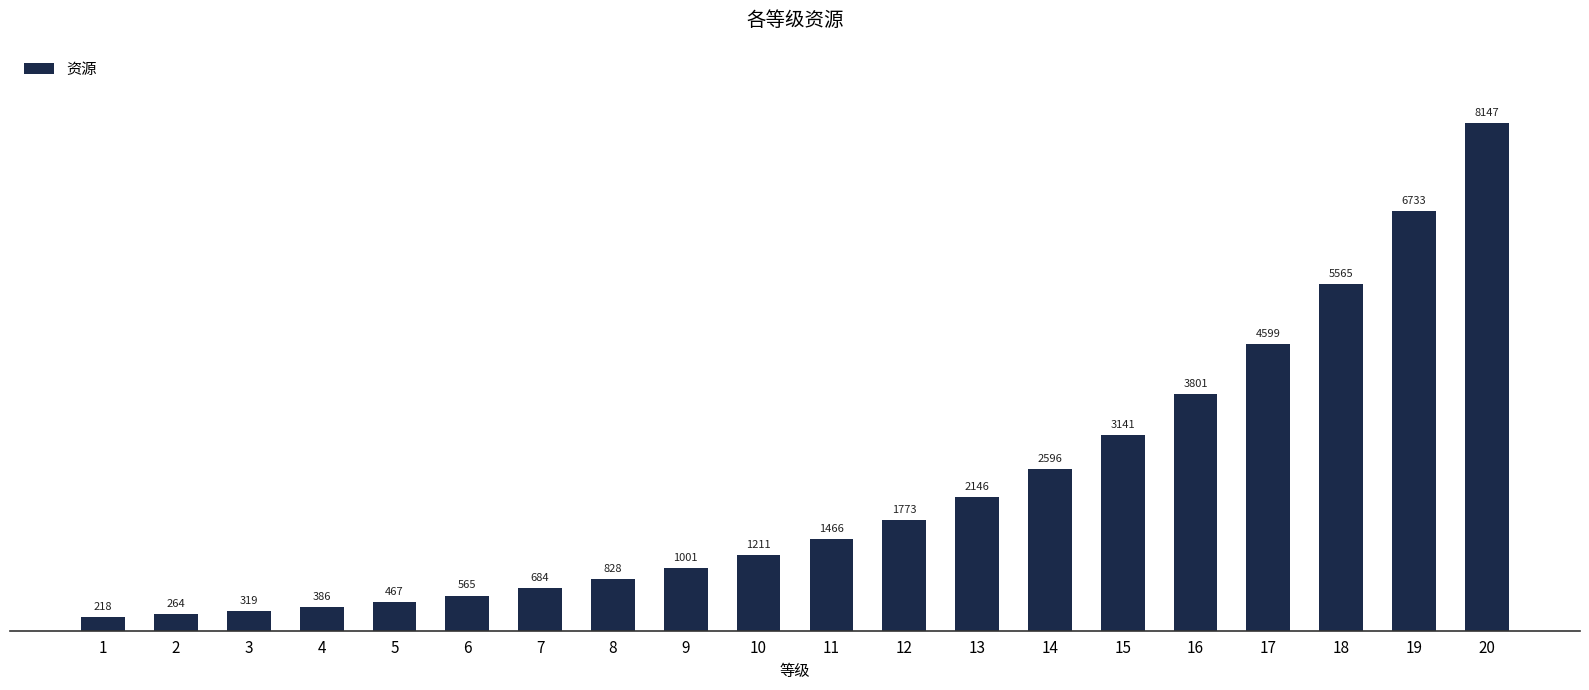

Which label corresponds to the largest value in the chart?

20